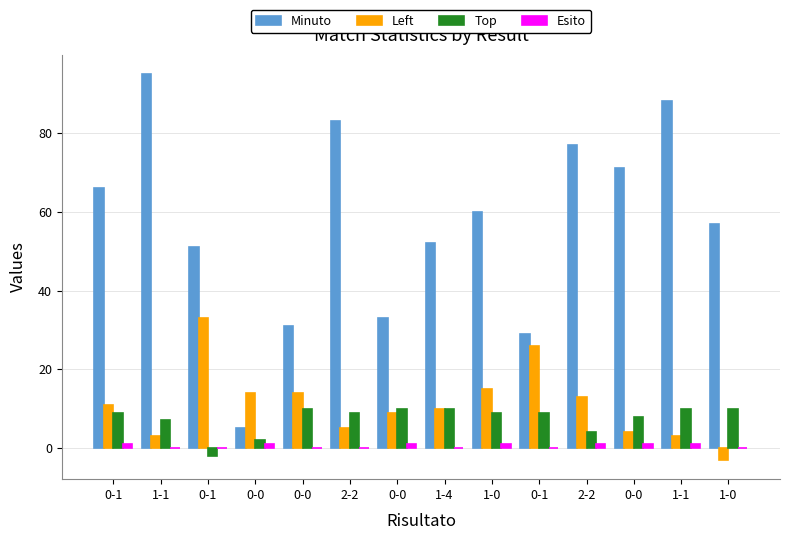

The Top series shows 5 at 0-0. True or false?

False